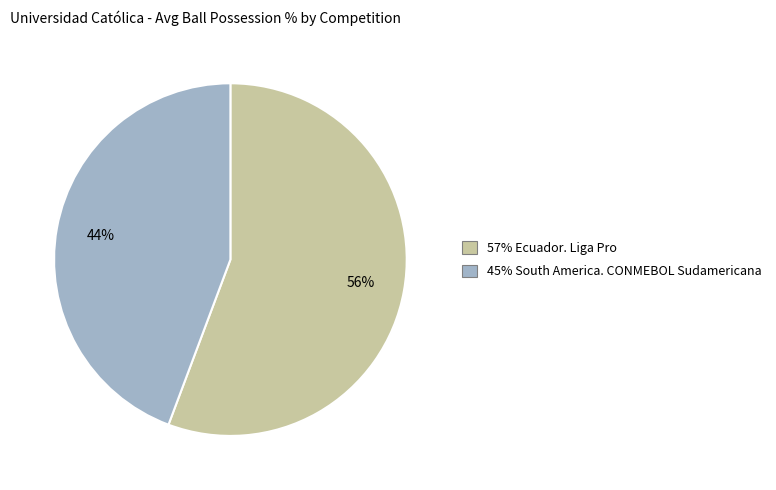

What is the ratio of the value at 57% Ecuador. Liga Pro to the value at 45% South America. CONMEBOL Sudamericana?

1.3